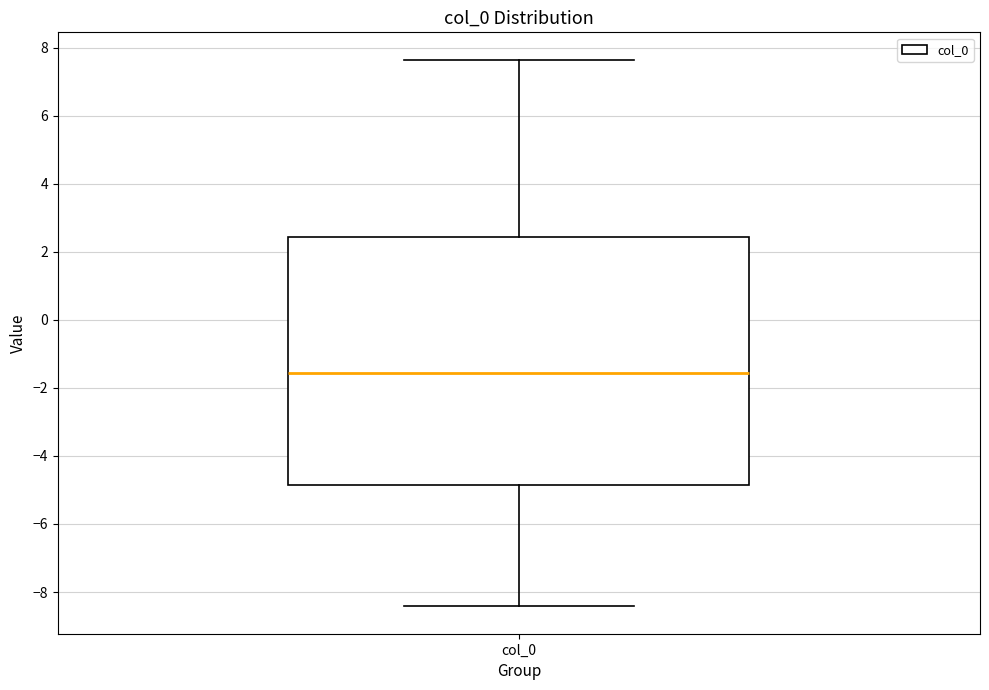

Read this box plot against the y-axis: the position of the median line, the range covered by the box, and the ends of both whiskers. The values are not printed on the chart, so give them approximately, as read against the axis.

median -1.6, box -4.8 to 2.4, whiskers -8.4 to 7.6